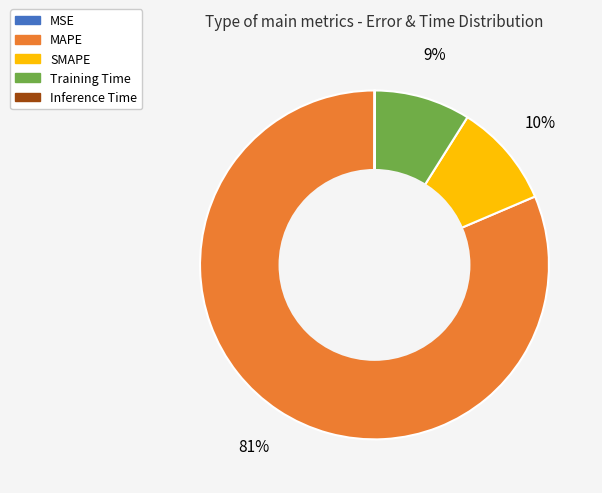

Which slice is the largest?

MAPE